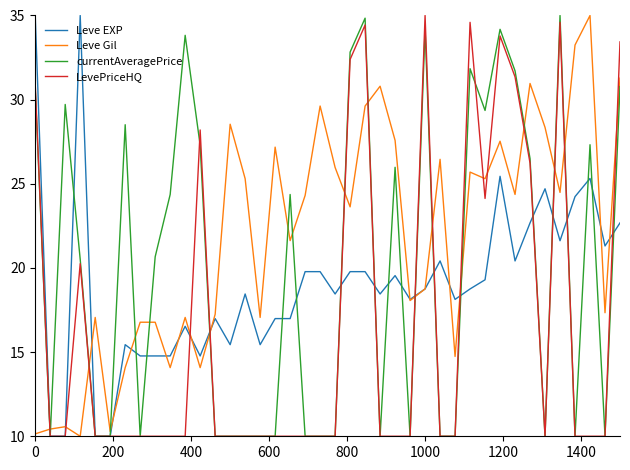

What is the lowest value of the Leve EXP series?

10.0